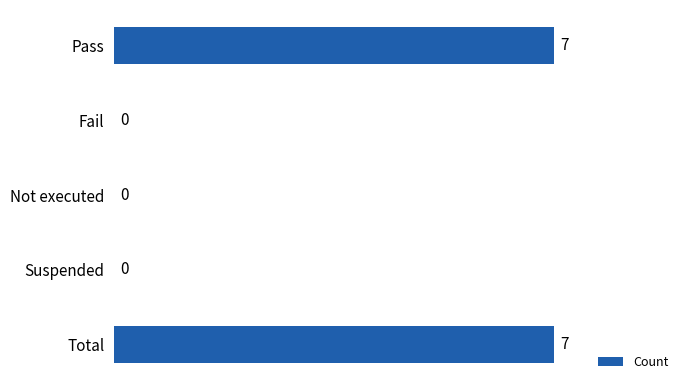

Reading bottom to top, list all the values displayed in this chart.

Total=7	Suspended=0	Not executed=0	Fail=0	Pass=7